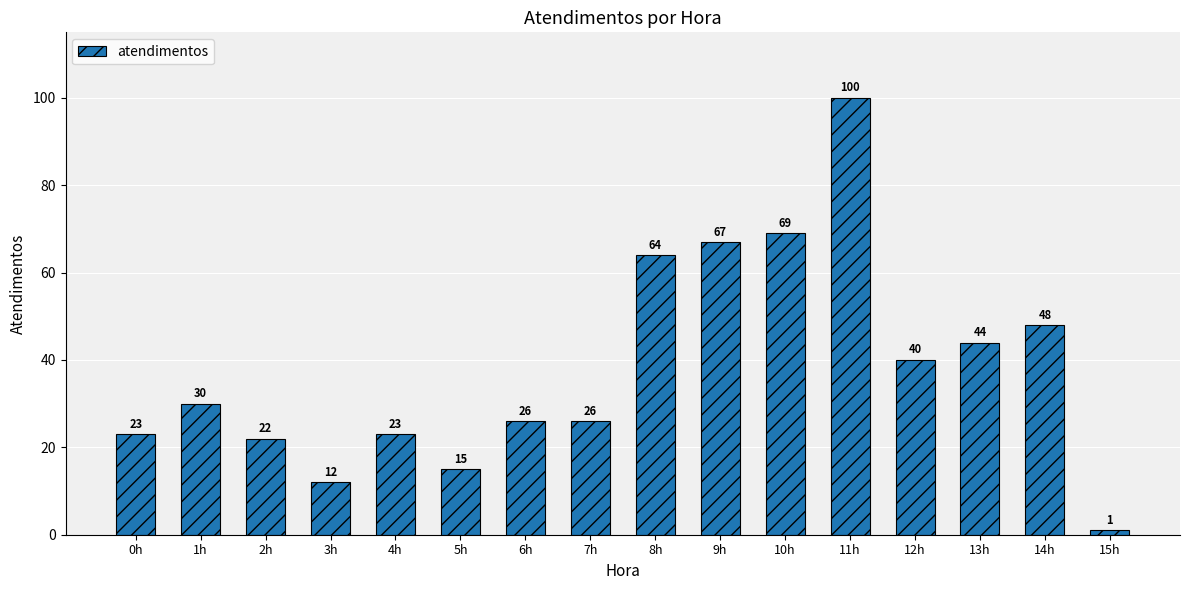

At which label is the value closest to 50?

14h